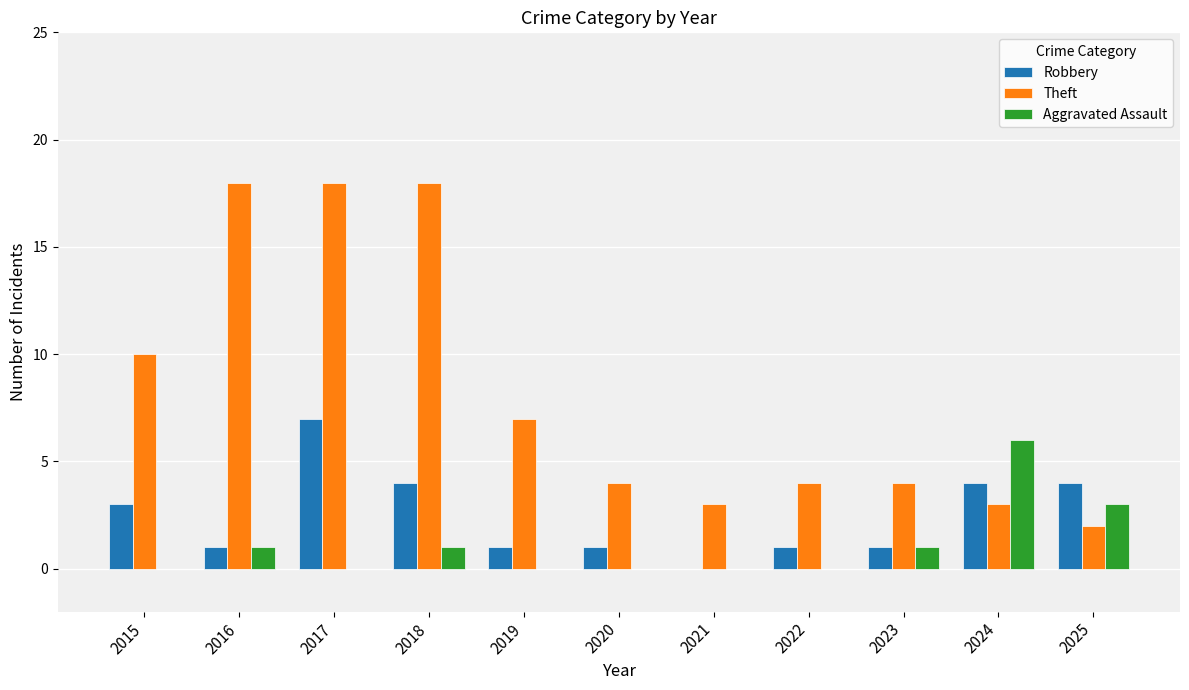

What is the sum of all Theft values?

91